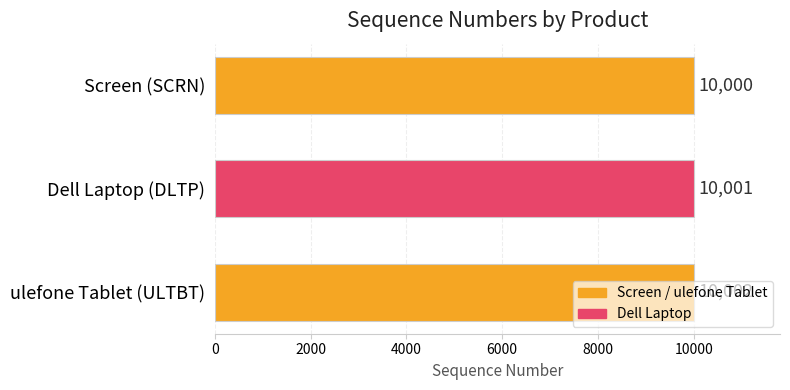

Rank the categories by value from highest to lowest.

ulefone Tablet (ULTBT), Dell Laptop (DLTP), Screen (SCRN)